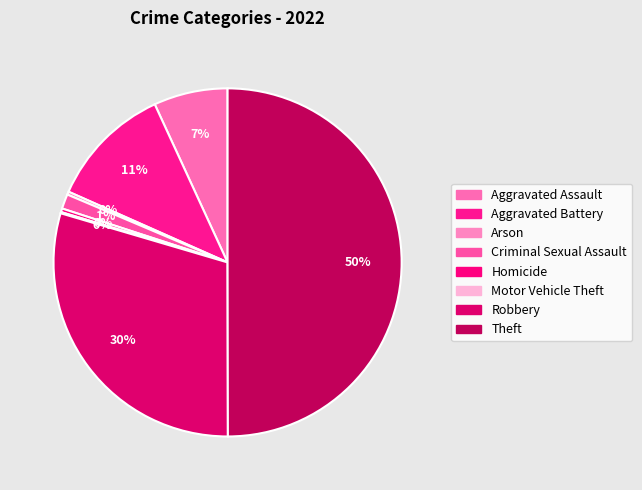

What percentage is the Criminal Sexual Assault slice, to the nearest percent?

1%